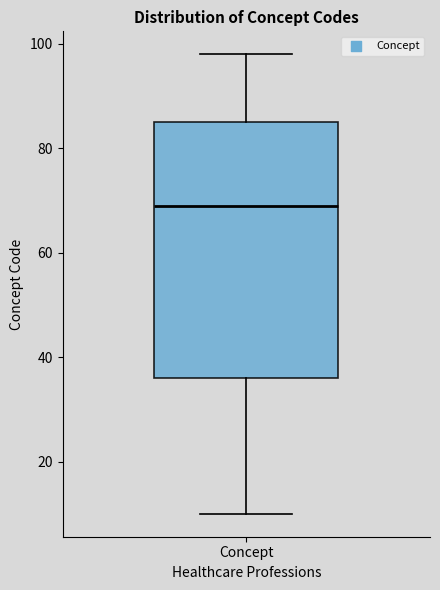

Read this box plot against the y-axis: the position of the median line, the range covered by the box, and the ends of both whiskers. The values are not printed on the chart, so give them approximately, as read against the axis.

median 70, box 36 to 86, whiskers 10 to 98